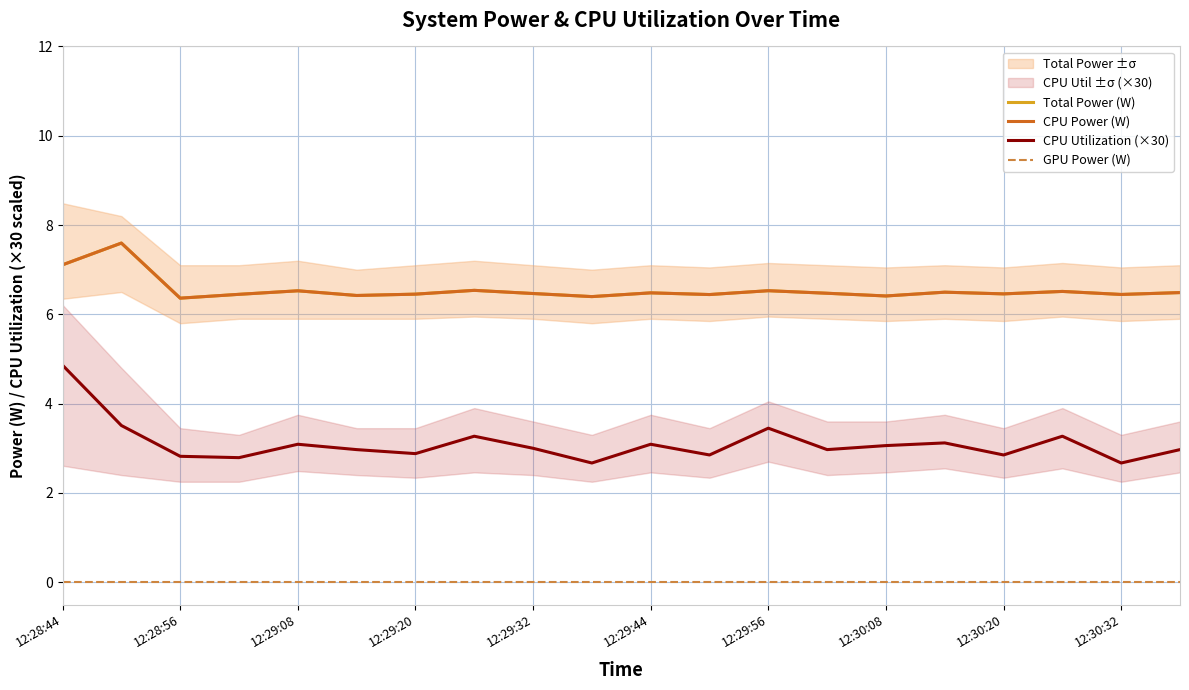

How many lines are shown in the chart?

4